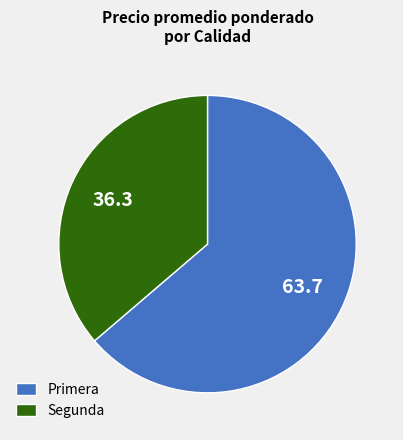

Which category has the smallest portion of the pie?

Segunda